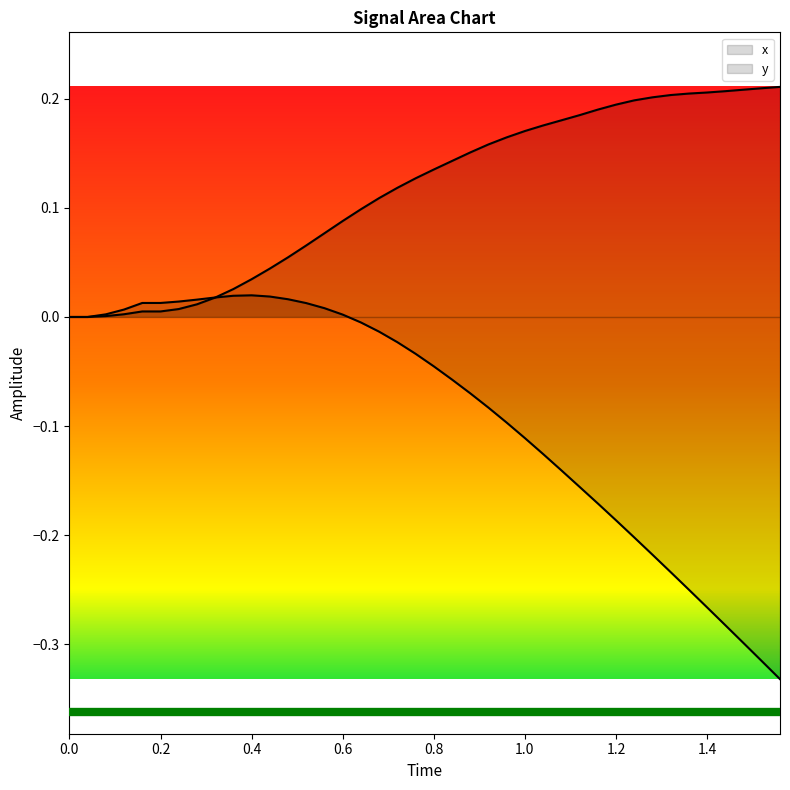

What are all the series names shown in the legend?

x, y